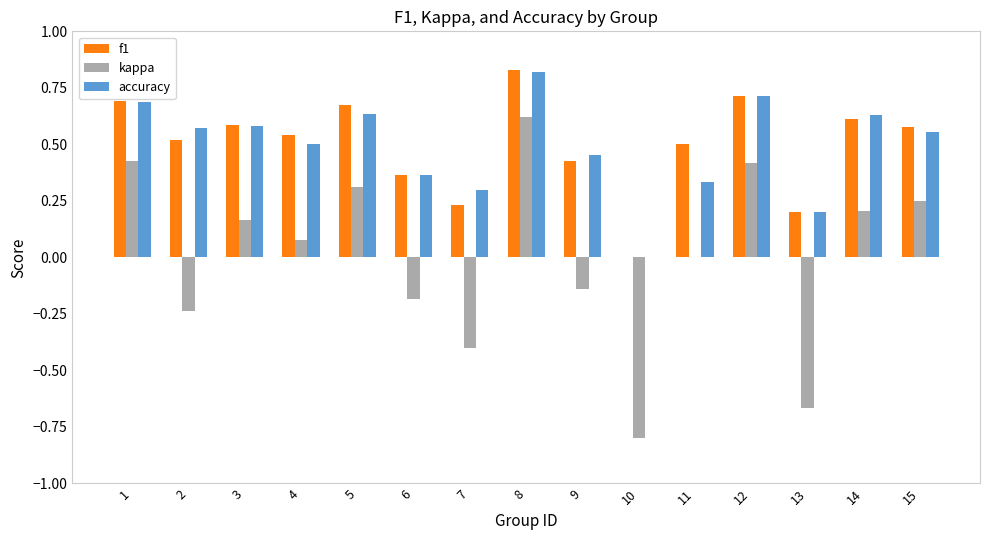

Is it true that kappa equals 0.2 at 14?

True